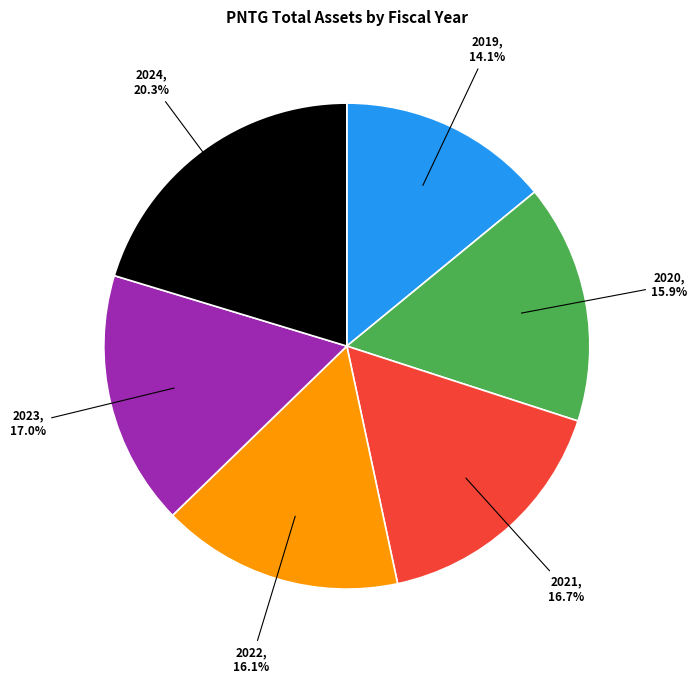

Is there any slice that represents more than half of the pie?

No